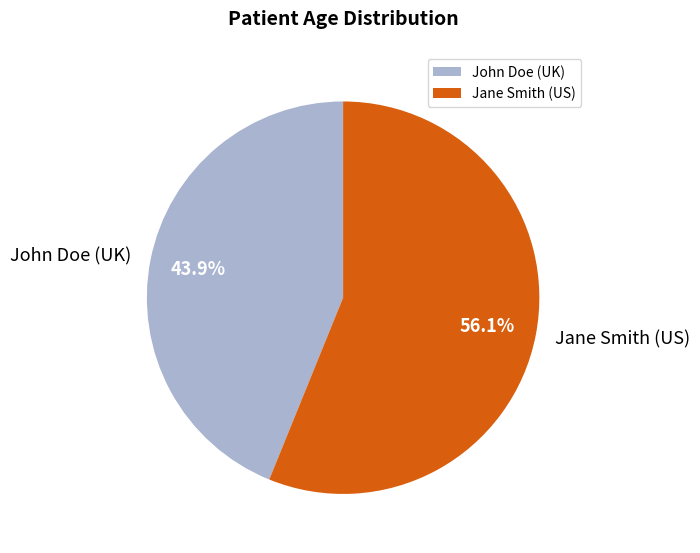

Does any single category account for the majority?

Yes